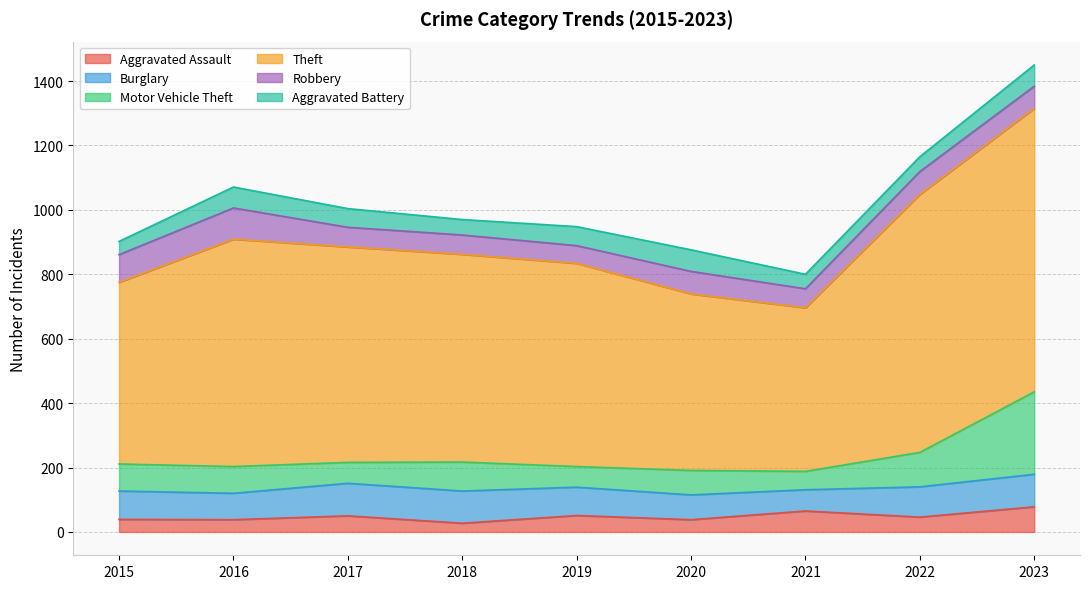

Is it true that Theft equals 706 at 2016?

True